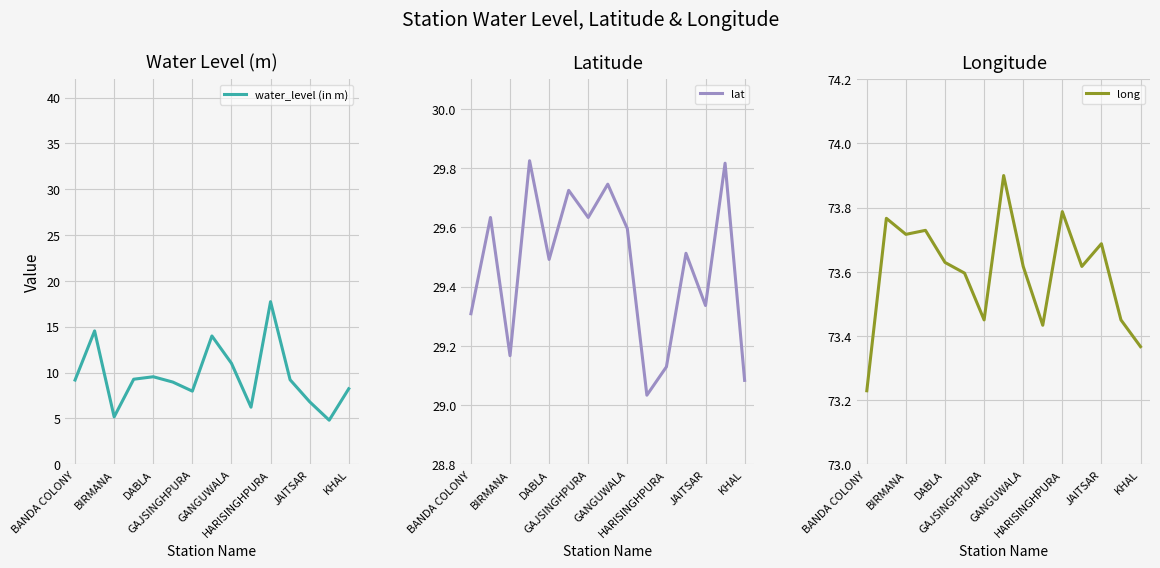

Reading right to left, extract all data points from this chart.

water_level (in m): 8.2	4.8	6.8	9.2	17.7	6.2	11.0	14.0	8.0	9.0	9.6	9.3	5.2	14.6	9.2
lat: 29.1	29.8	29.3	29.5	29.1	29.0	29.6	29.7	29.6	29.7	29.5	29.8	29.2	29.6	29.3
long: 73.4	73.5	73.7	73.6	73.8	73.4	73.6	73.9	73.5	73.6	73.6	73.7	73.7	73.8	73.2